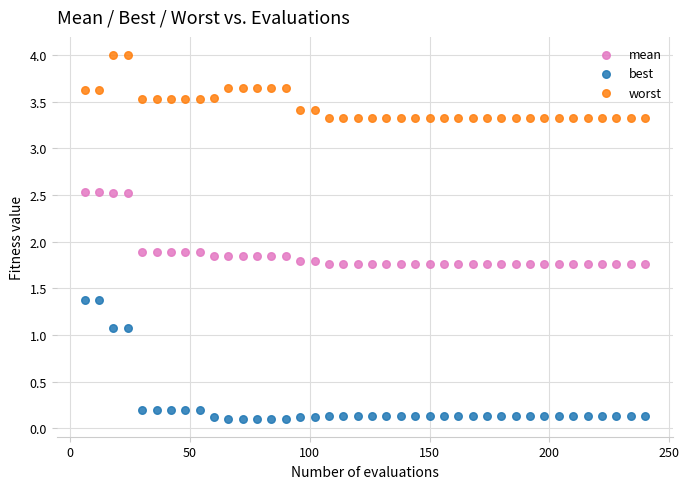

What is the X range (max minus min) for the scatter plot?

234.0